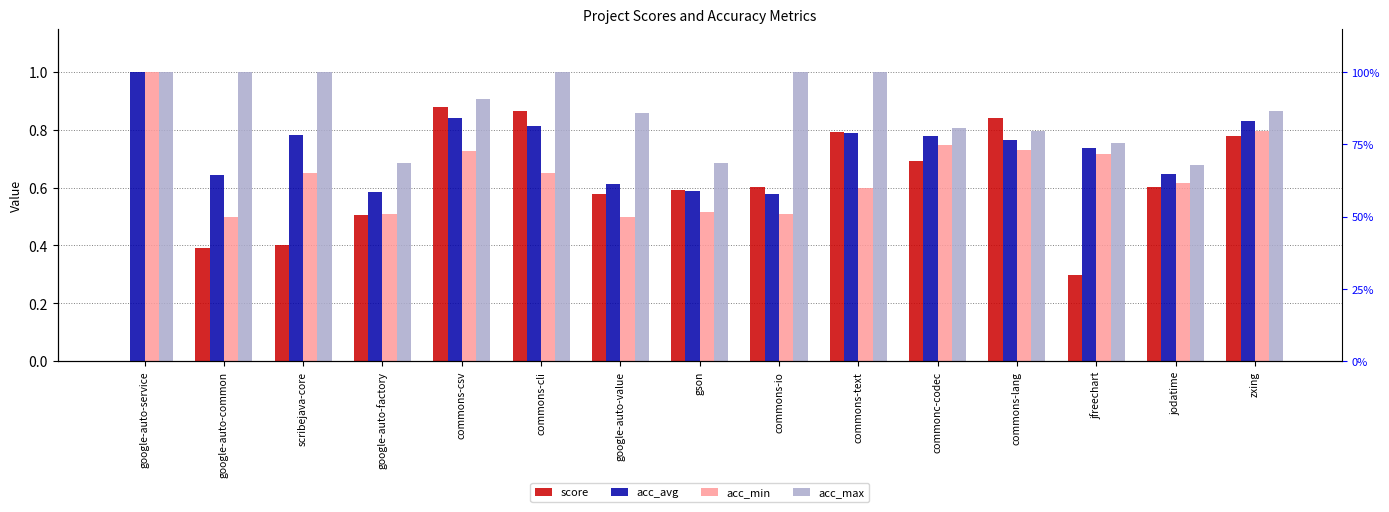

How many groups of bars are there?

15